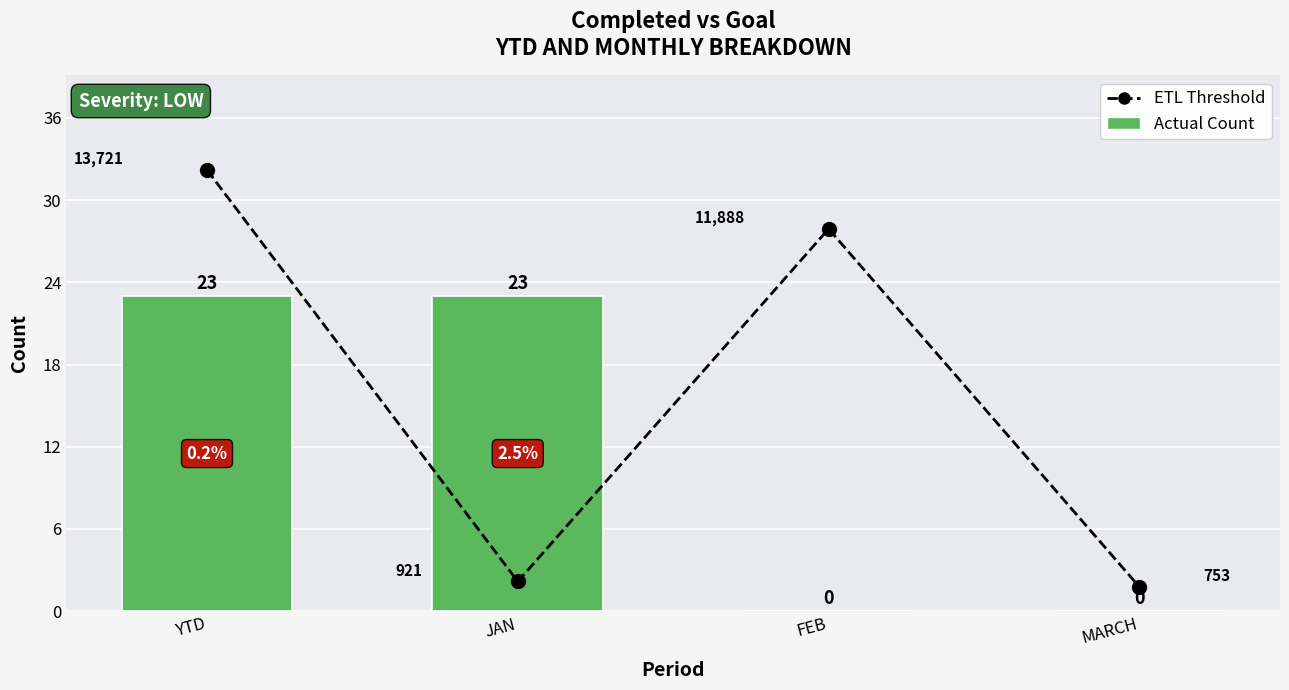

Does the chart contain stacked bars?

No